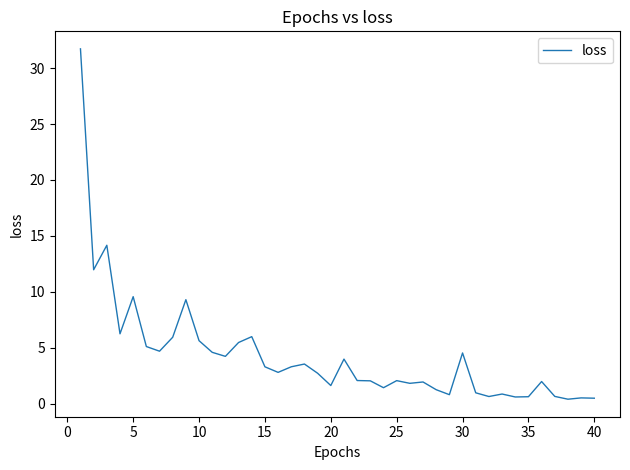

What is the maximum value shown in the chart?

31.7